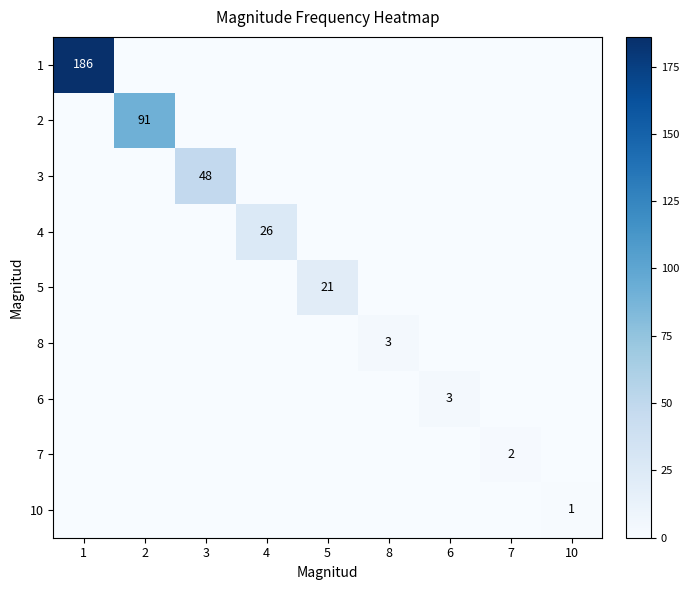

The 10 series shows 1 at 10. True or false?

True